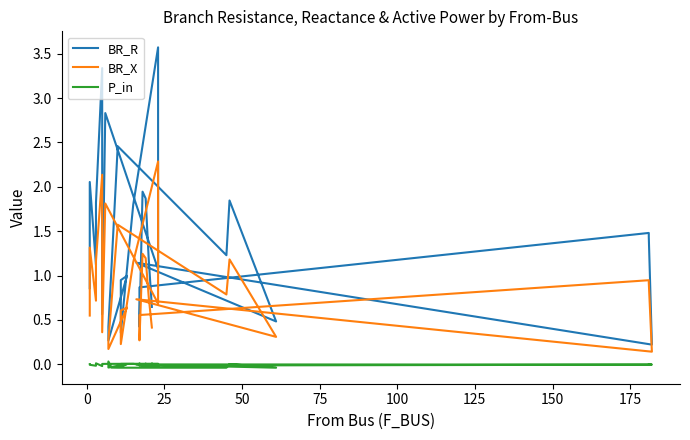

True or false: P_in and BR_X cross at least once.

False